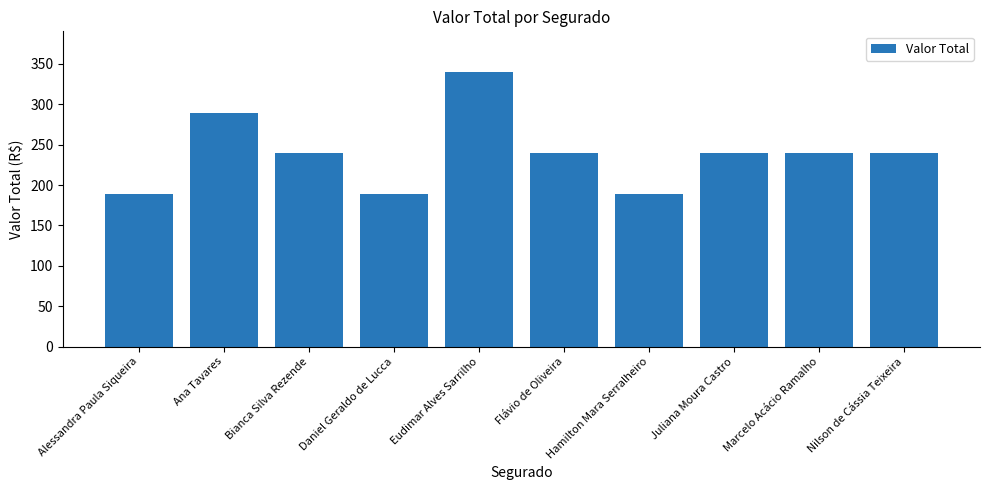

What is the label of the 5th bar from the right?

Flávio de Oliveira